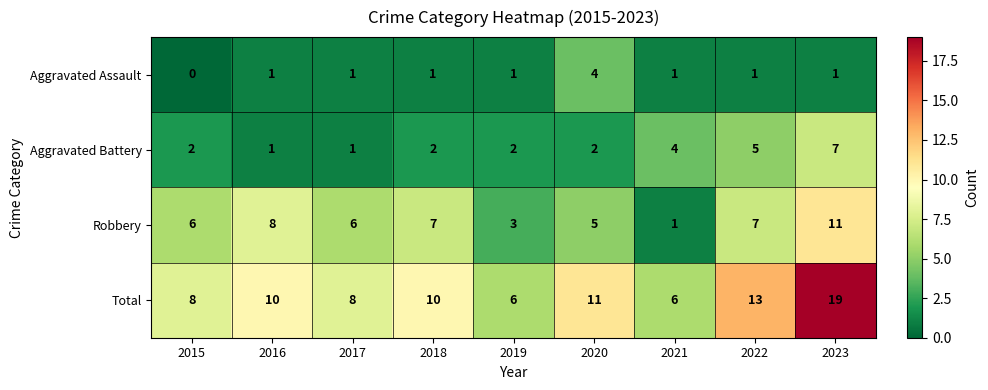

What is the total value across all series at 2015?

16